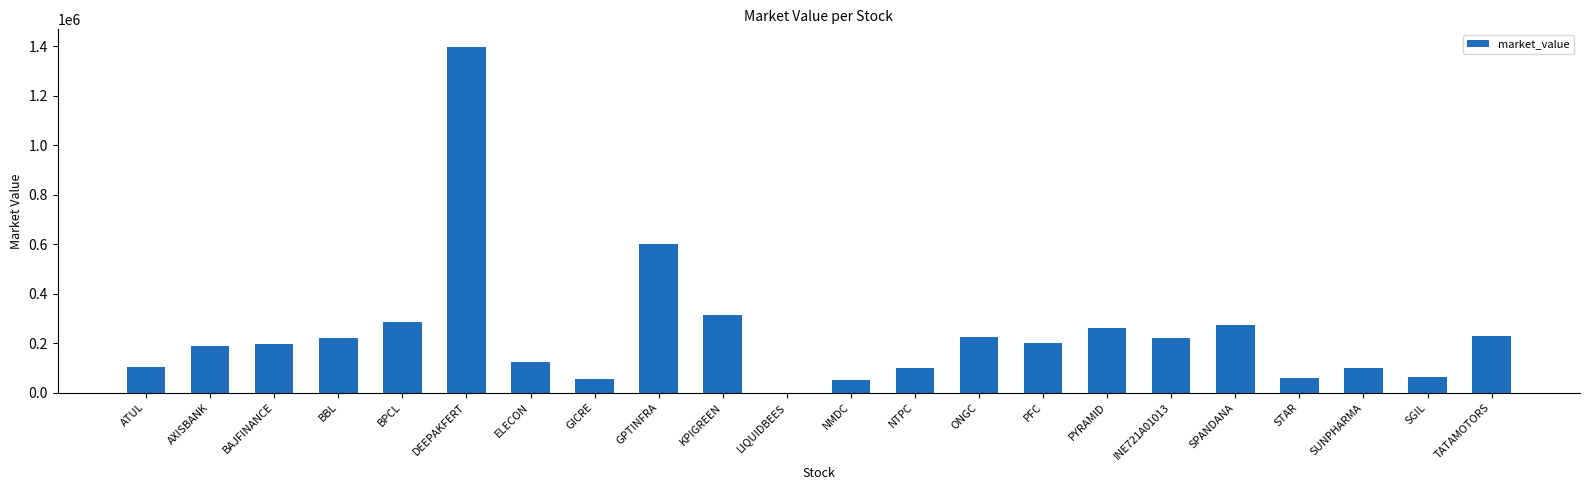

What is the sum of all values?

5264557.0